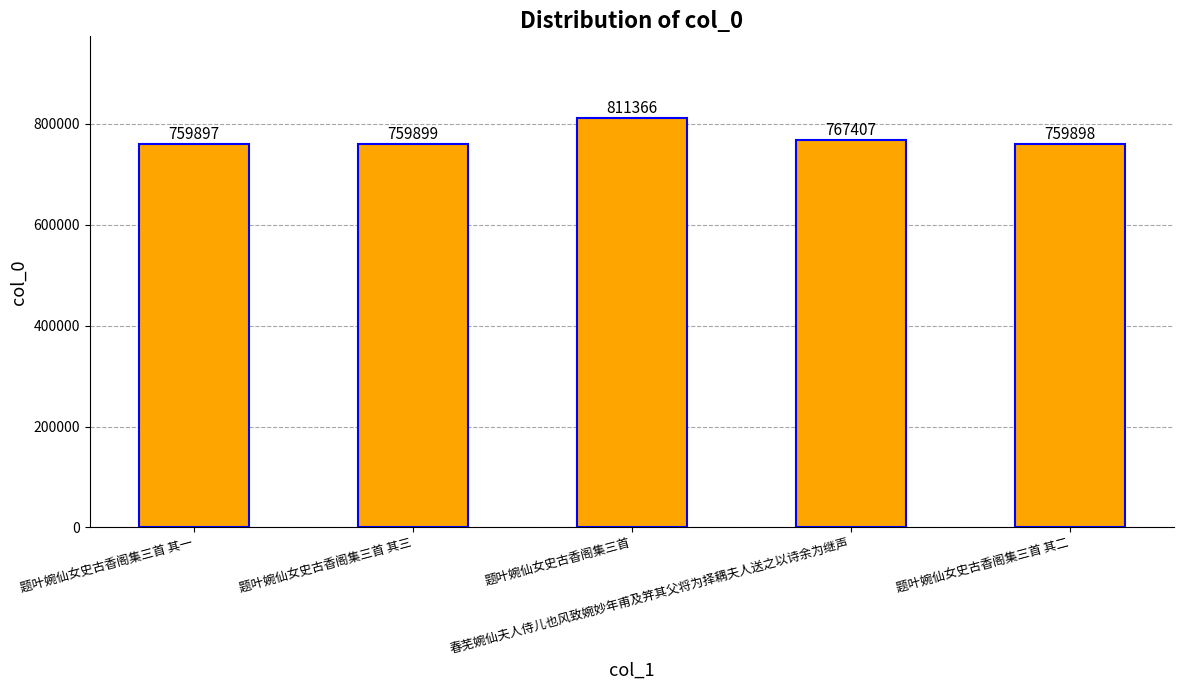

Which category has the lowest value across all series?

题叶婉仙女史古香阁集三首 其一